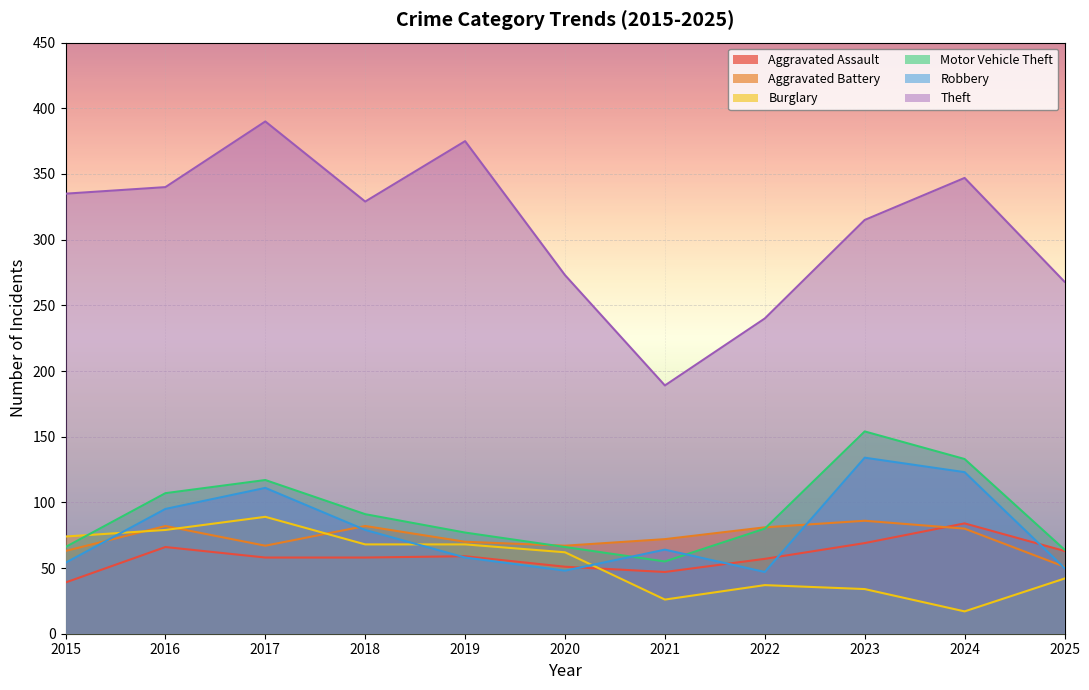

After their last crossing, which series has the higher values: Aggravated Battery or Motor Vehicle Theft?

Motor Vehicle Theft